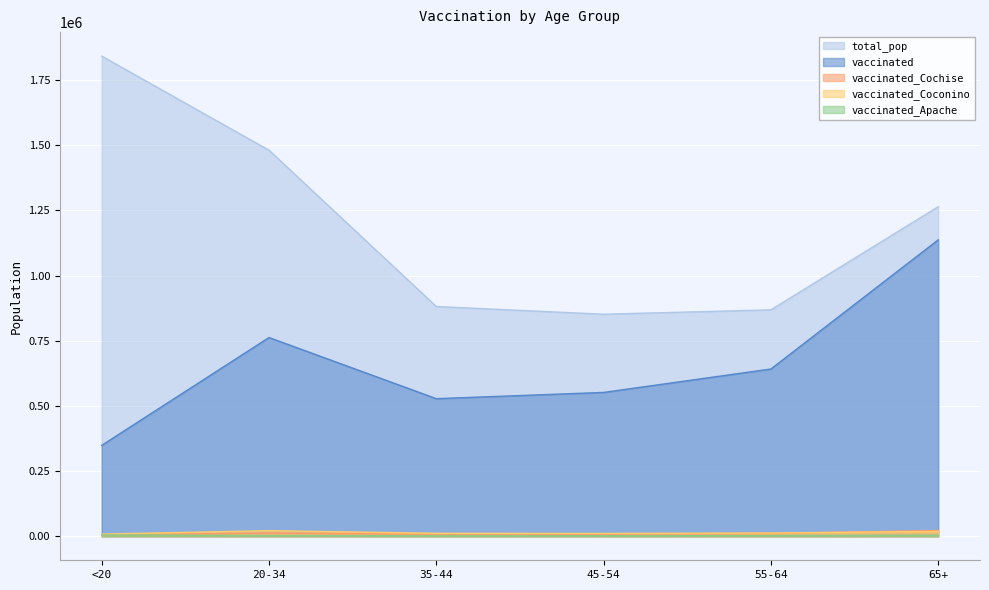

True or false: vaccinated and total_pop intersect in this chart.

False